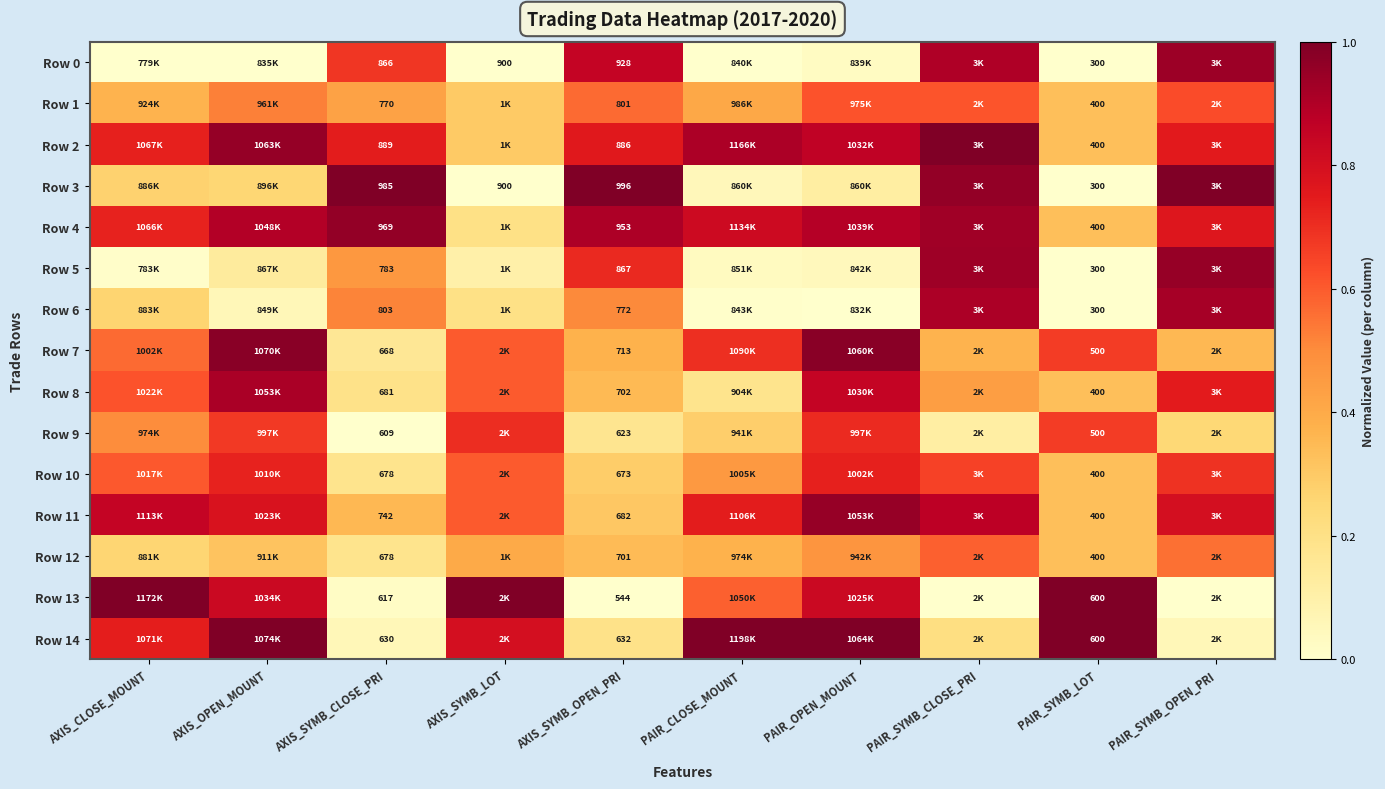

True or false: Row 10 has a value of 0.3 at PAIR_SYMB_LOT.

True